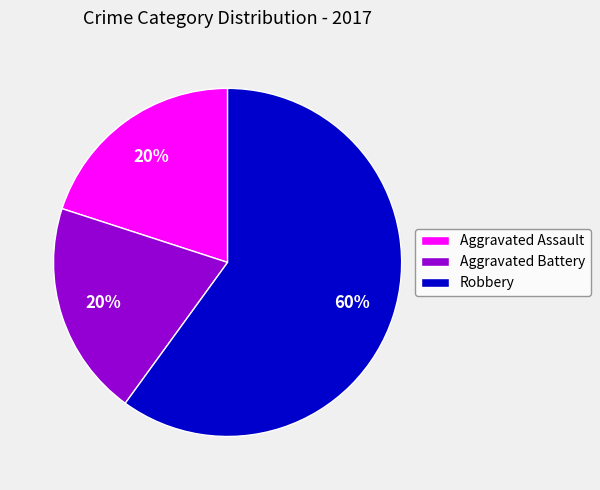

Which slice is the largest?

Robbery